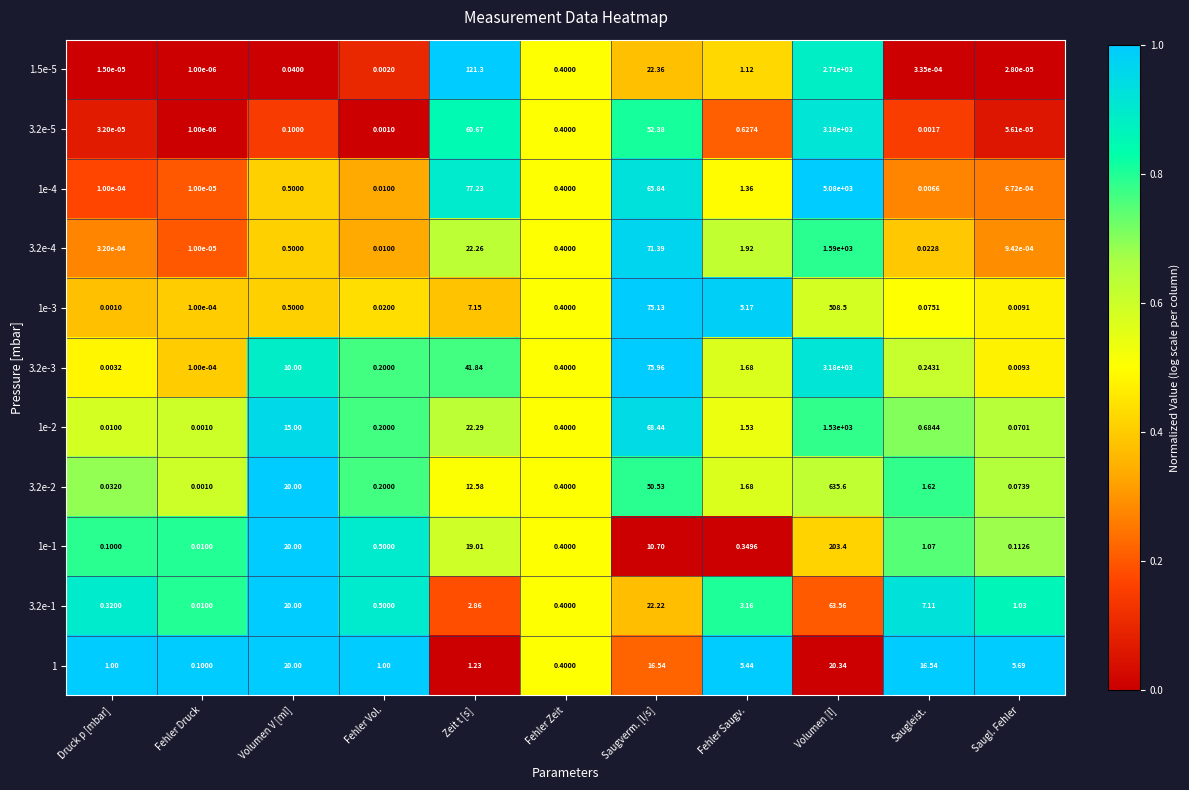

List the labels in order of 3.2e-1 value, smallest first.

Fehler Druck, Druck p [mbar], Fehler Zeit, Fehler Vol., Saugl. Fehler, Zeit t [s], Fehler Saugv., Saugleist., Volumen V [ml], Saugverm. [l/s], Volumen [l]